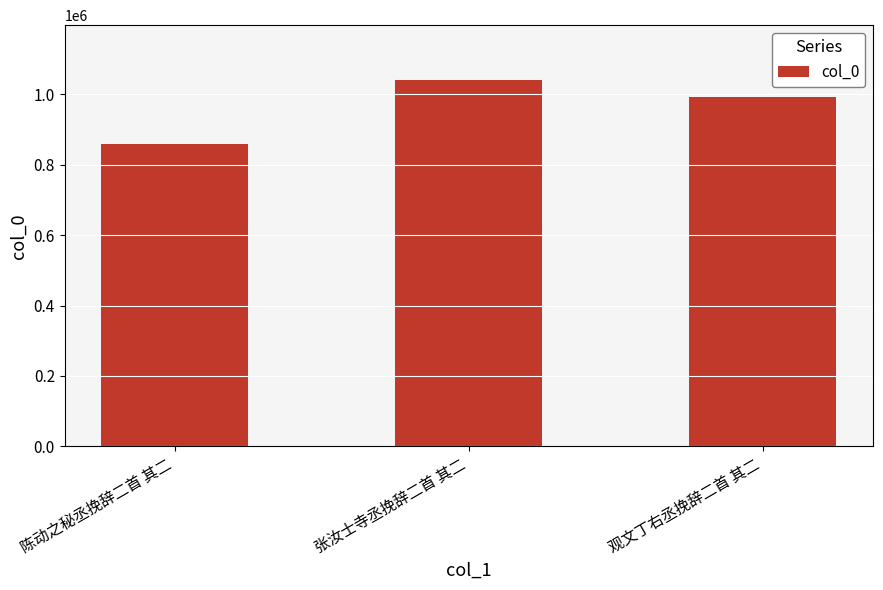

Rank the categories by value from highest to lowest.

张汝士寺丞挽辞二首 其二, 观文丁右丞挽辞二首 其二, 陈动之秘丞挽辞二首 其二